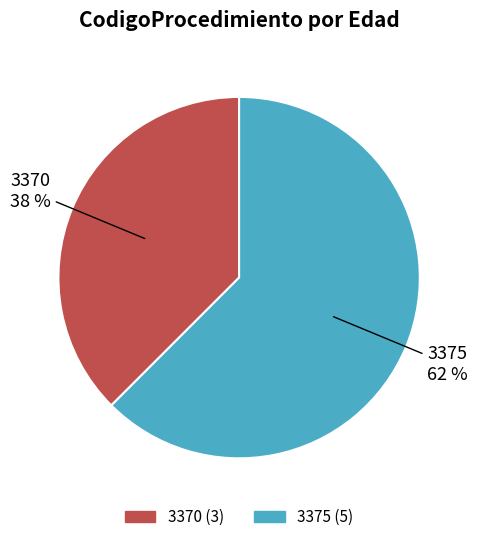

Do 3375 and 3370 together represent more than half of the pie?

Yes